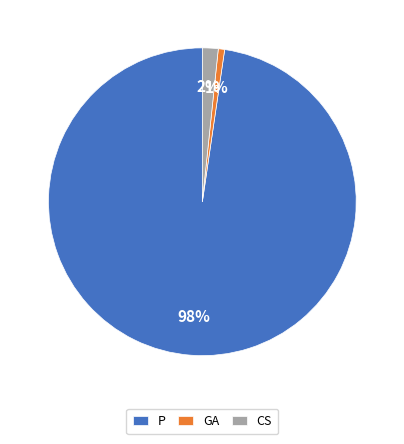

Which has a higher value, GA or P?

P